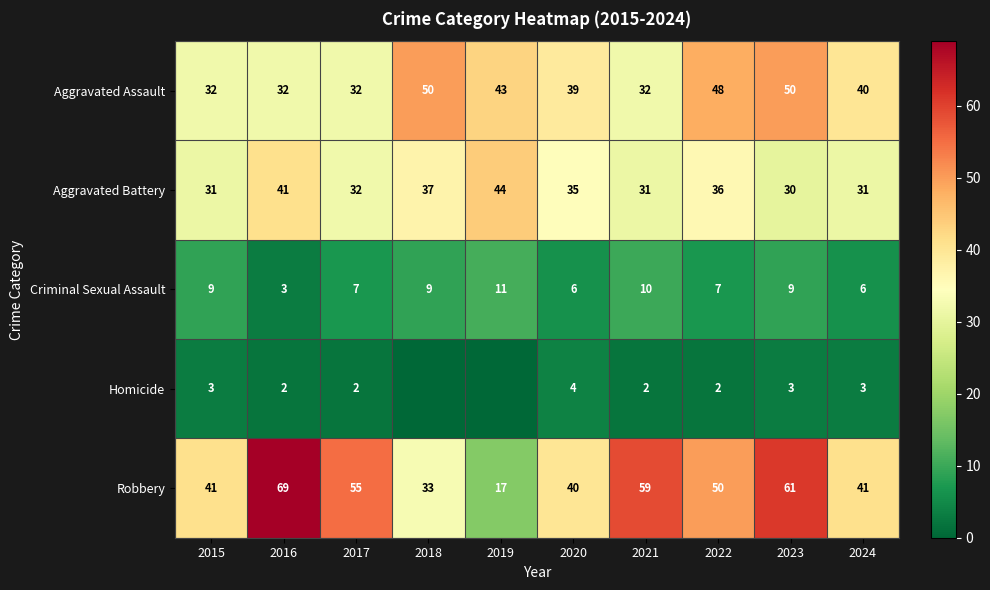

The Robbery series shows 40 at 2021. True or false?

False